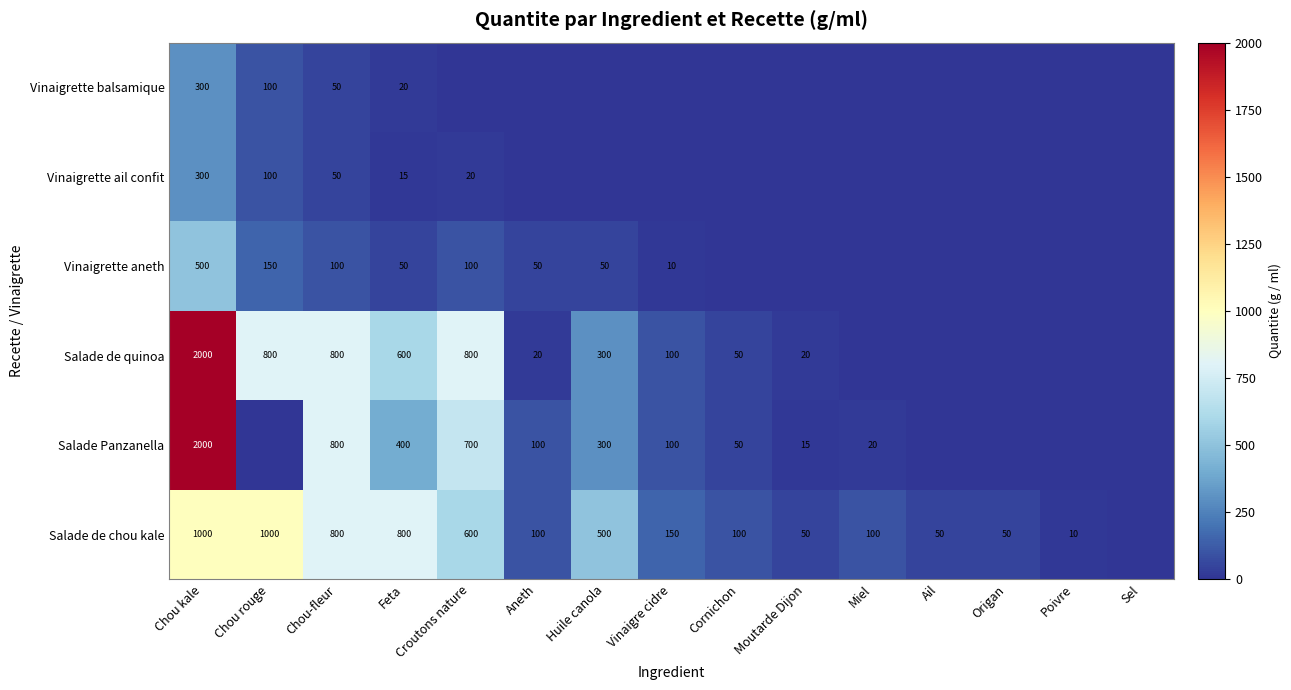

What is the greatest value displayed?

2000